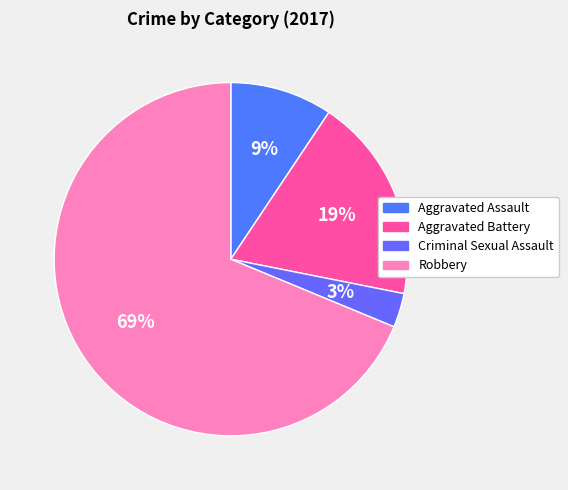

To the nearest percent, what percentage of the pie is Robbery?

69%